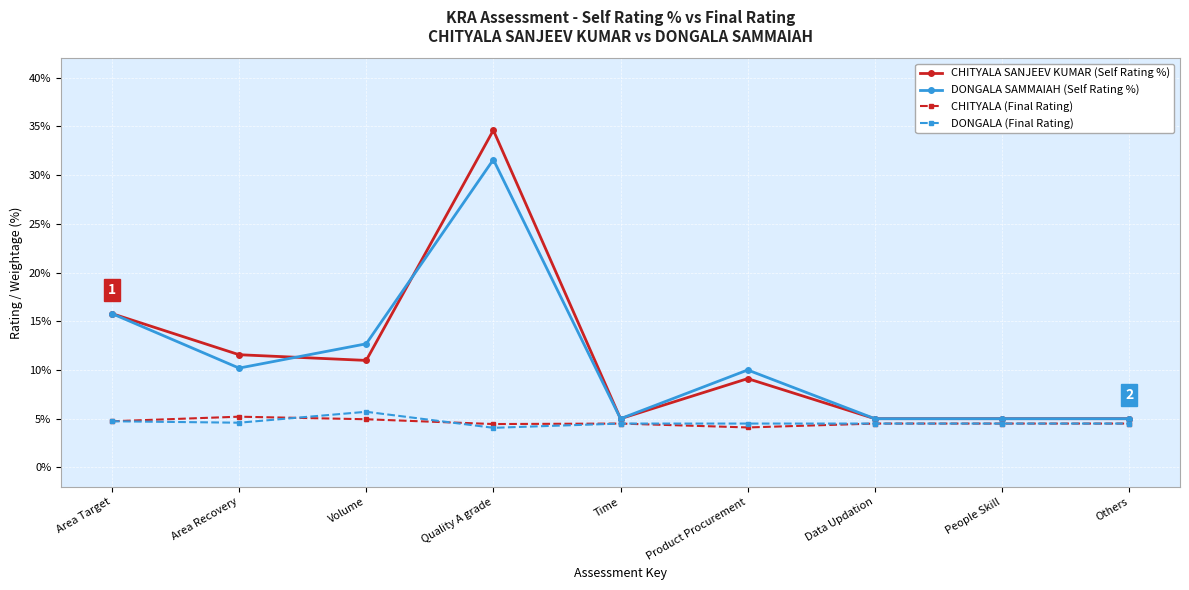

What is the approximate value of CHITYALA (Final Rating) at Quality A grade?

4.5